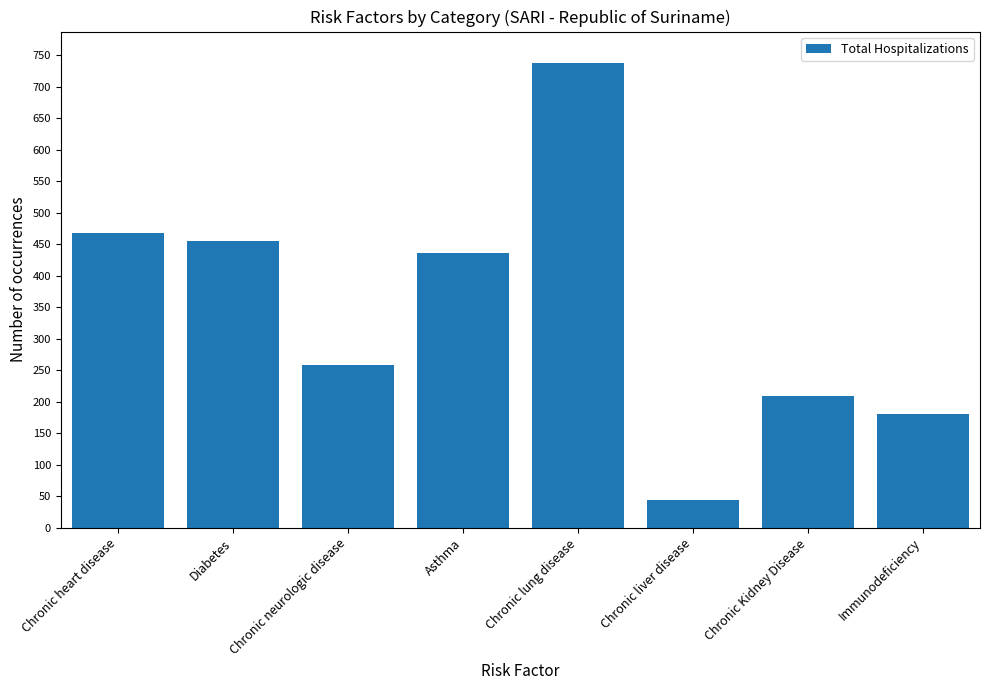

What is the change in value from Diabetes to Chronic liver disease?

-411